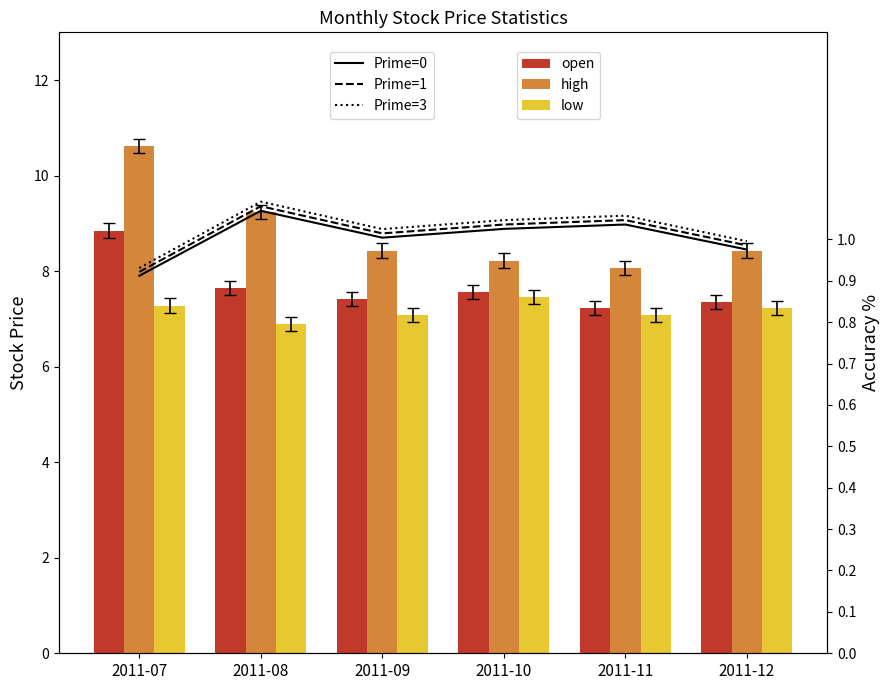

What is the difference between the highest and lowest values at 2011-11?

7.0